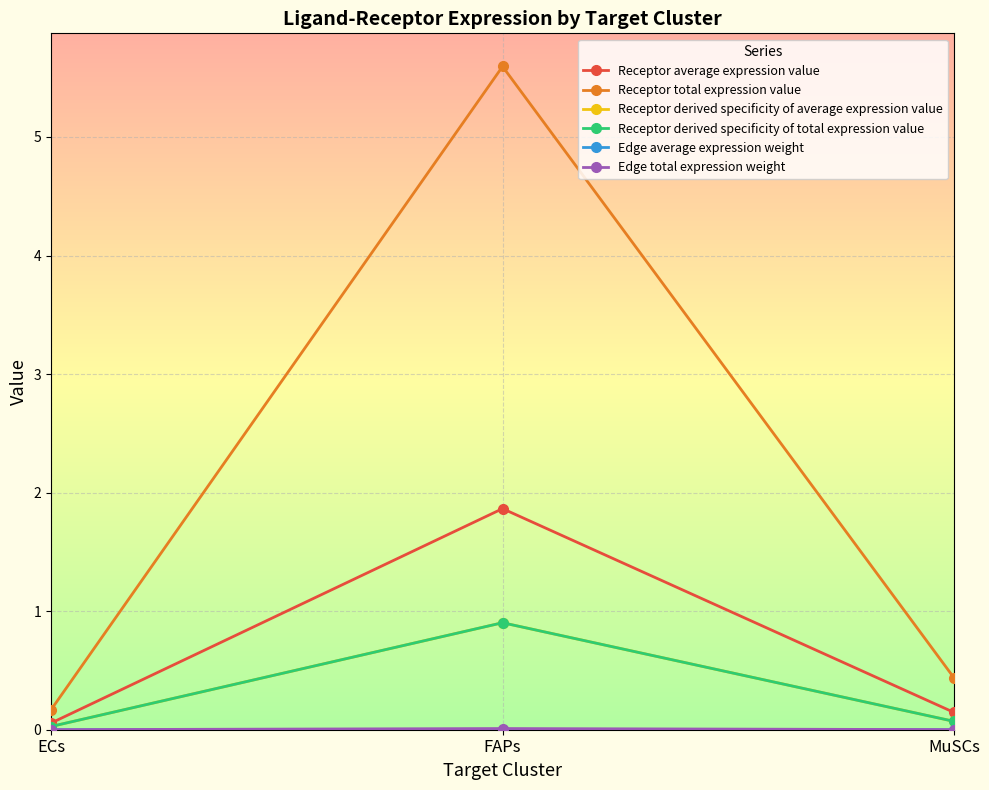

Which label corresponds to the largest value in the chart?

FAPs